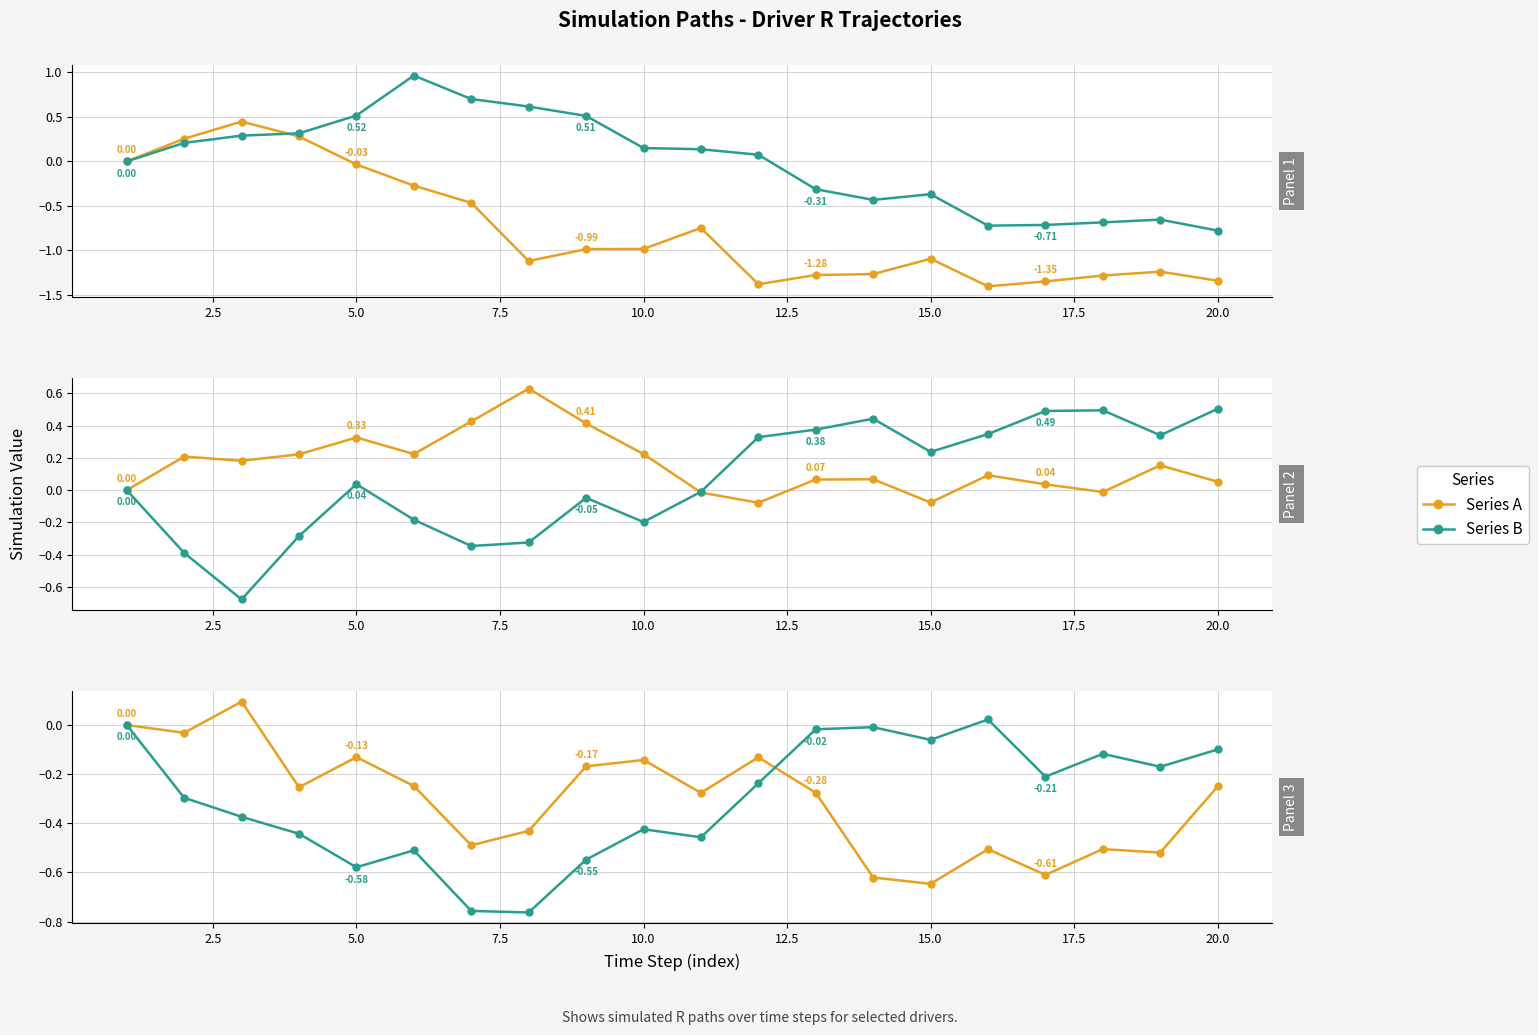

Which series has the widest spread of values?

Series B